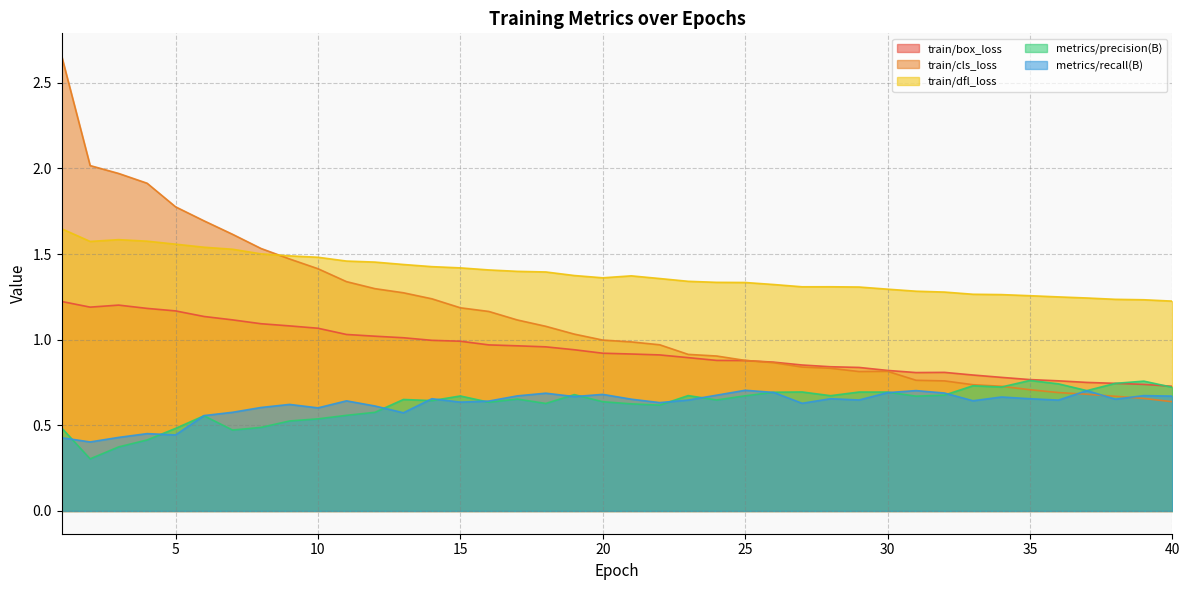

How many interior local valleys does the metrics/recall(B) series have?

12